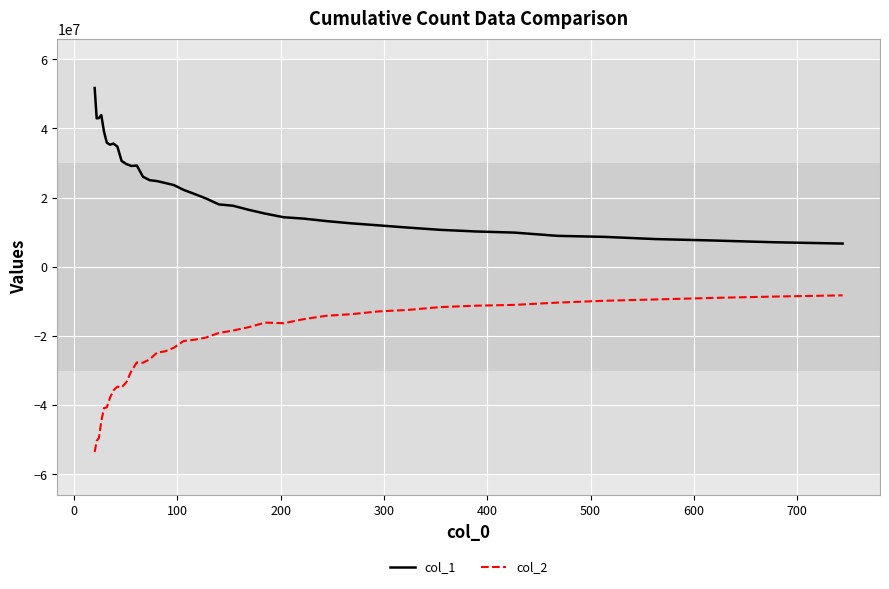

Rank the series by their average value, from lowest to highest.

col_2, col_1